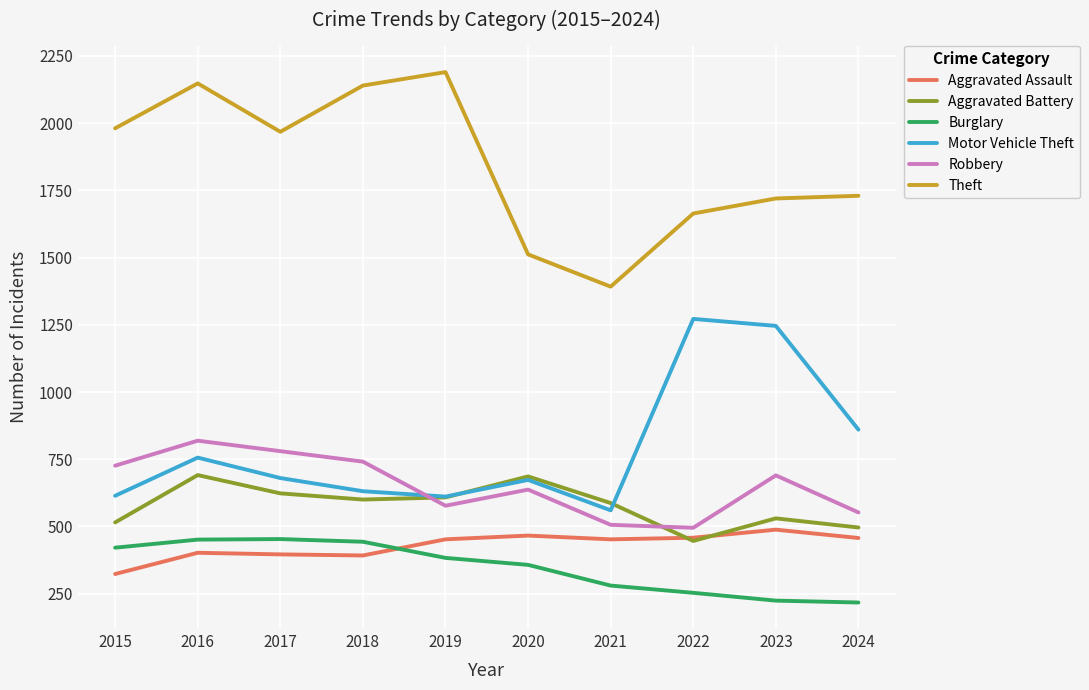

Is the value of Burglary at 2016 greater than the value of Aggravated Battery at 2015?

No